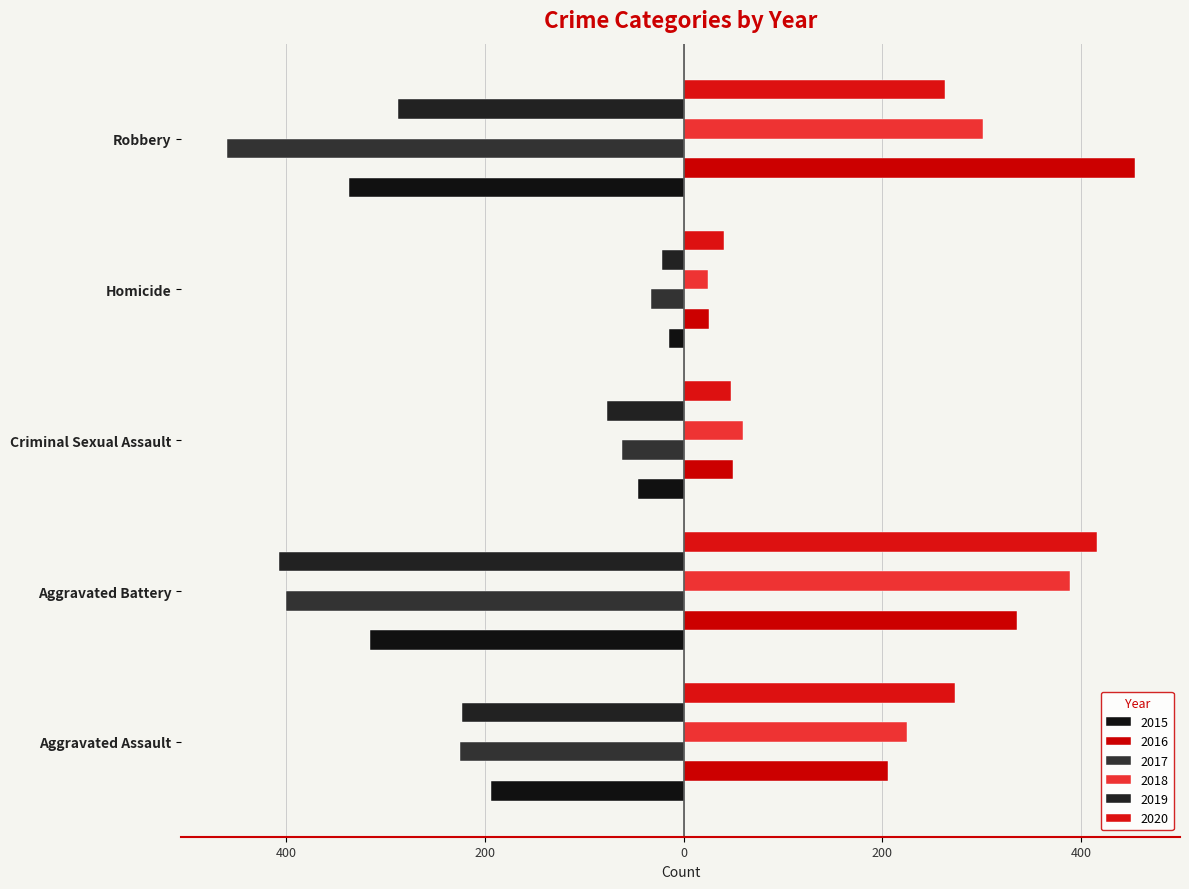

What are all the series names shown in the legend?

2015, 2016, 2017, 2018, 2019, 2020